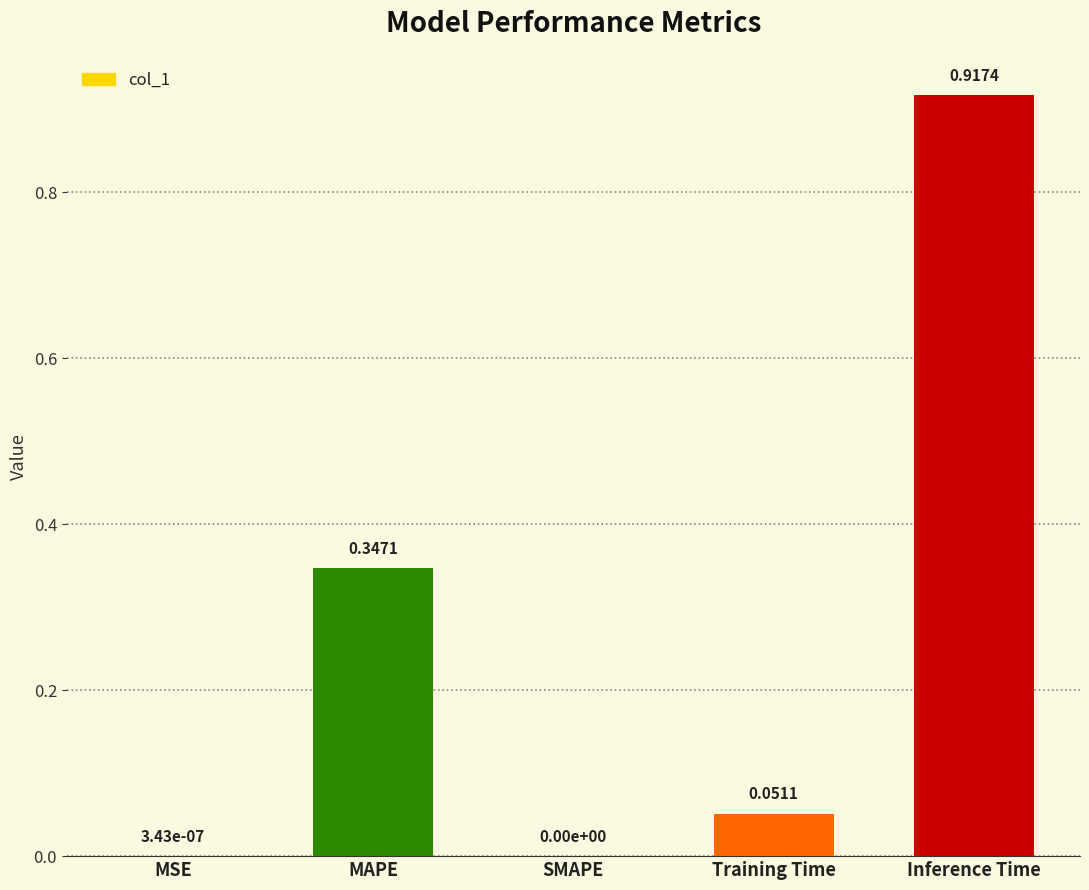

Which category has the highest value across all series?

Inference Time